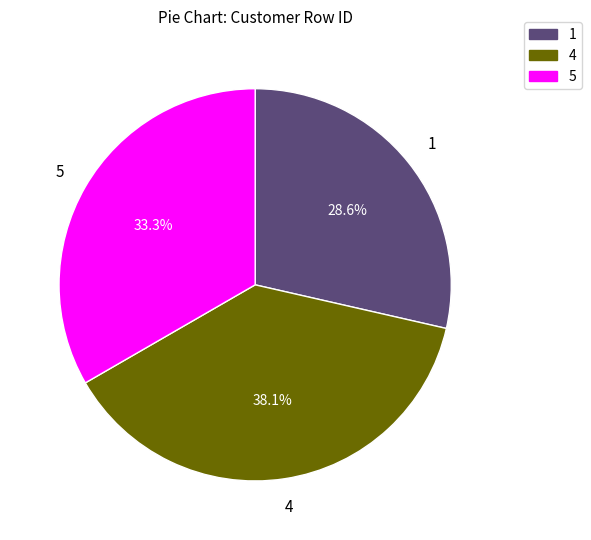

What is the largest slice in the pie chart?

4